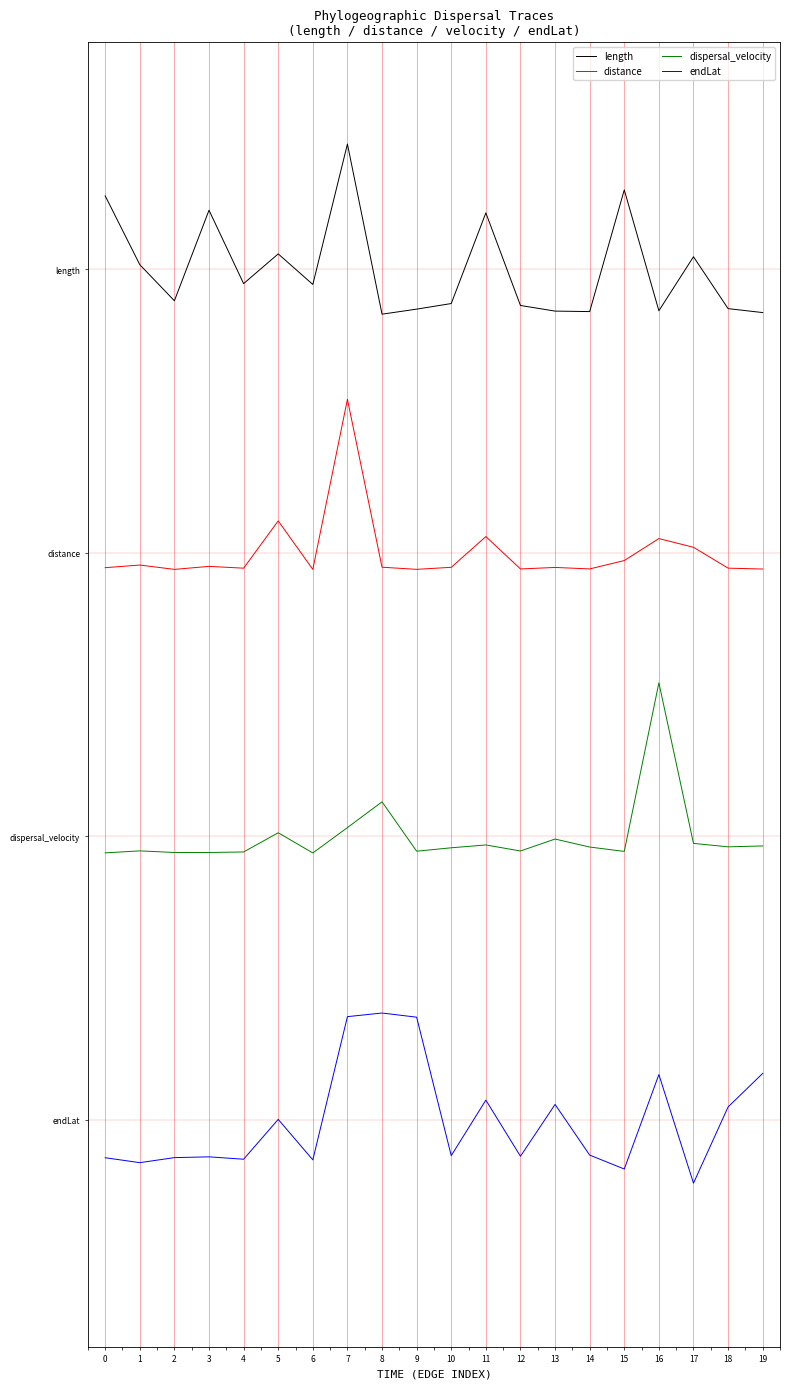

What are all the series names shown in the legend?

length, distance, dispersal_velocity, endLat